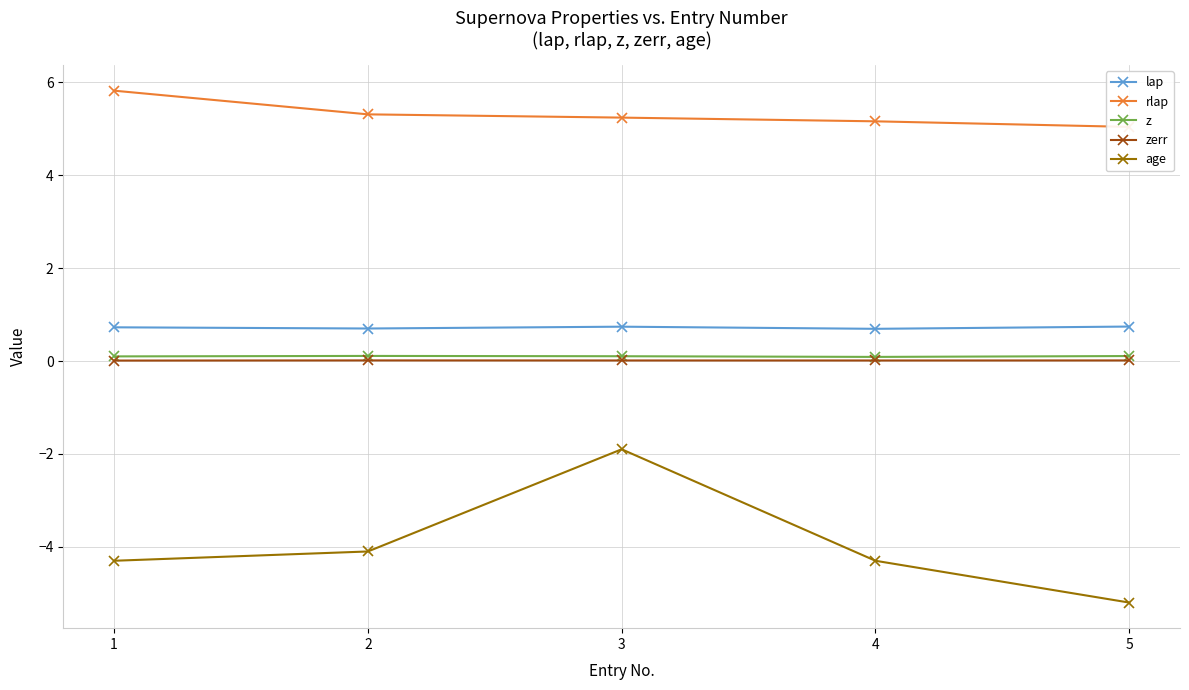

Which has a higher value, 2 or 3?

3